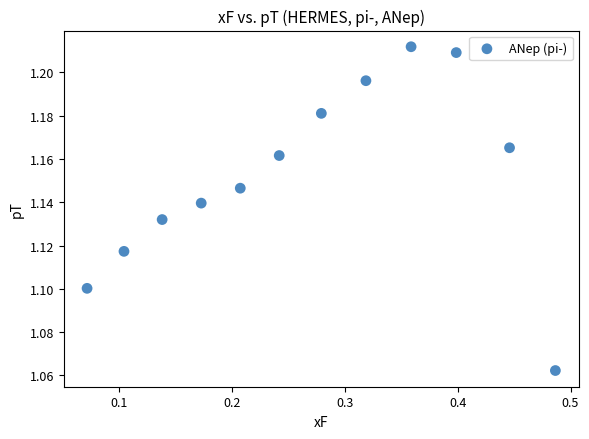

What is the range of X values (max minus min)?

0.4